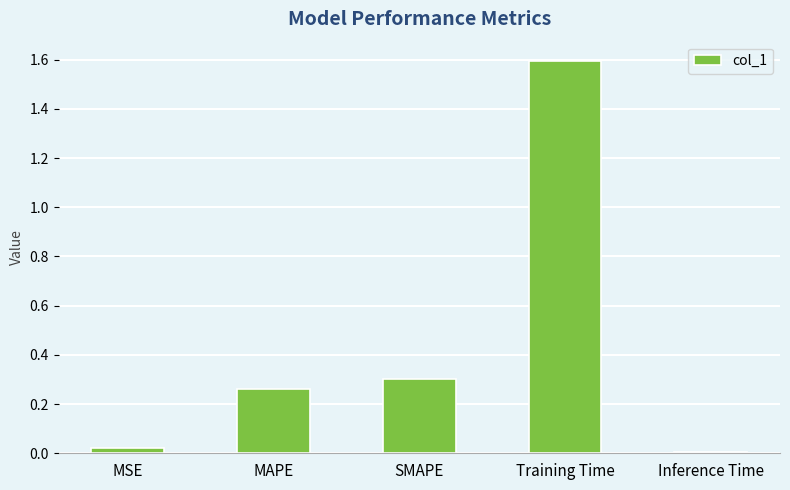

What is the sum of all values?

2.2